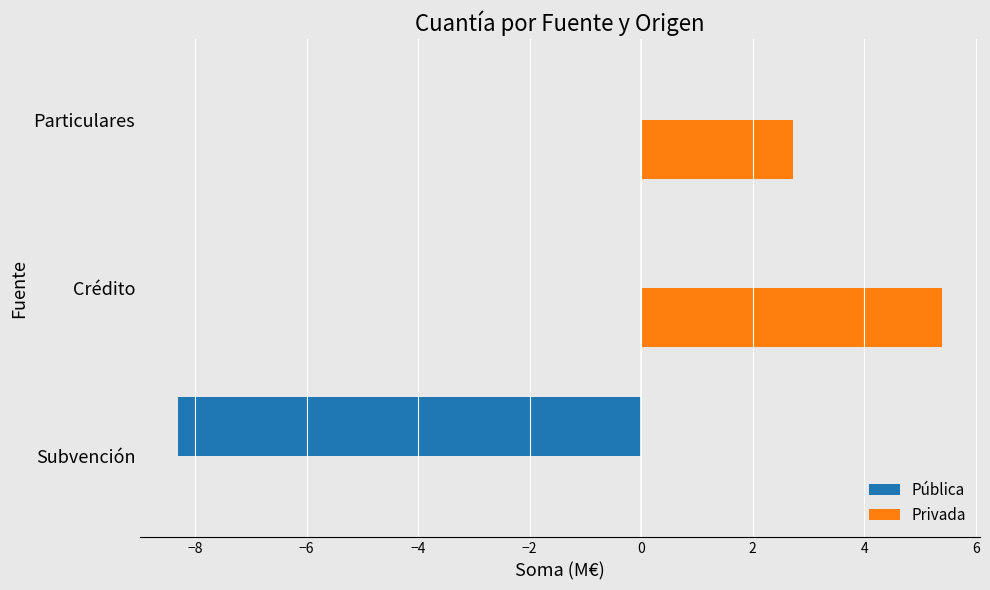

The Pública series shows -8.3 at Subvención. True or false?

True